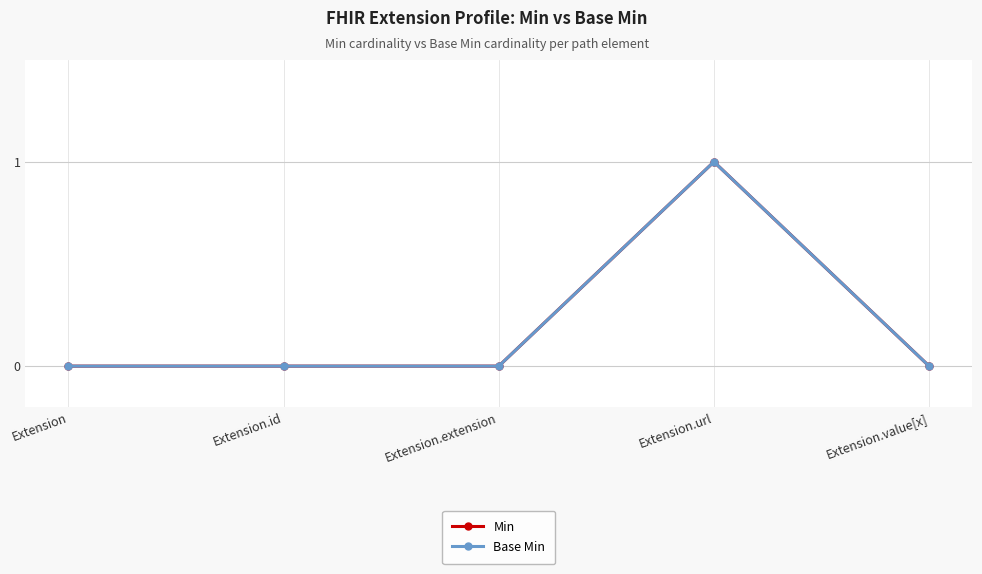

True or false: Base Min and Min intersect in this chart.

False